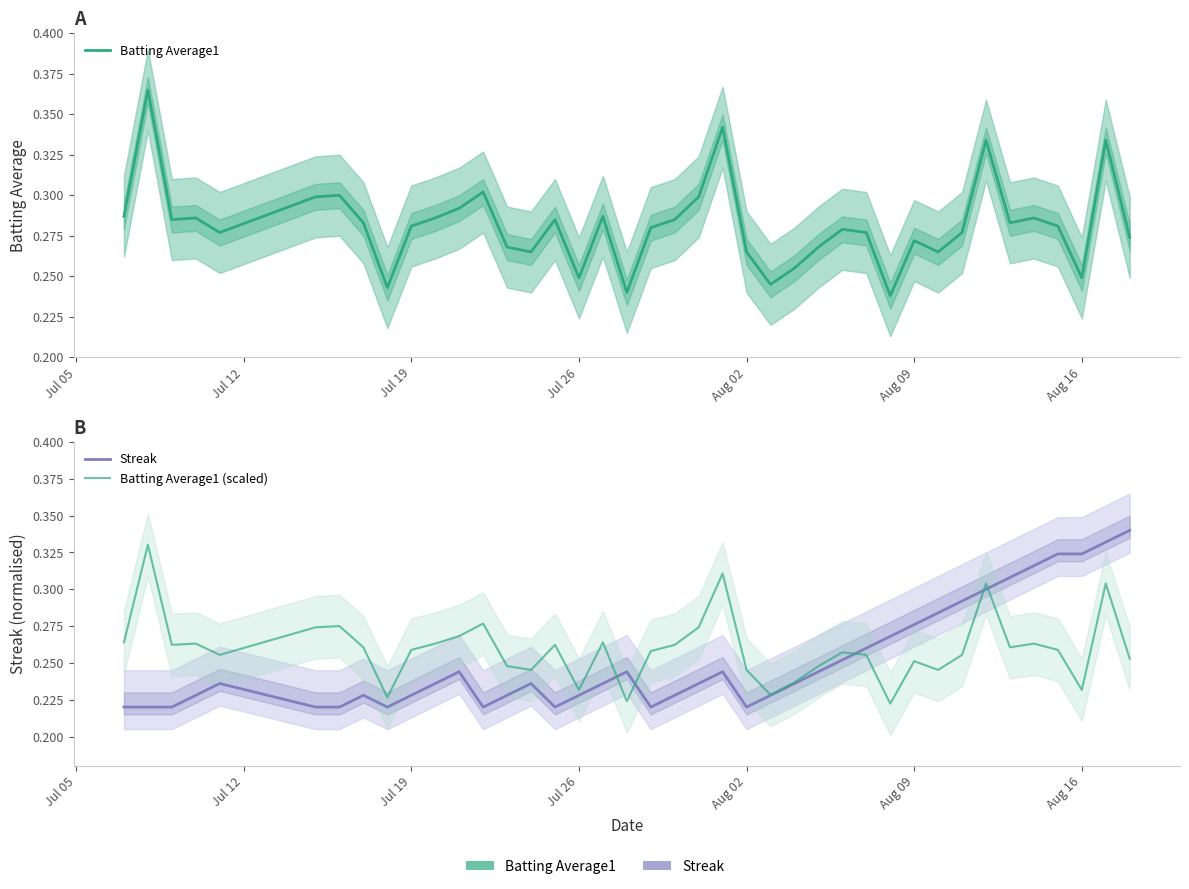

True or false: Batting Average1 has more than 0 points higher than both neighbors.

True